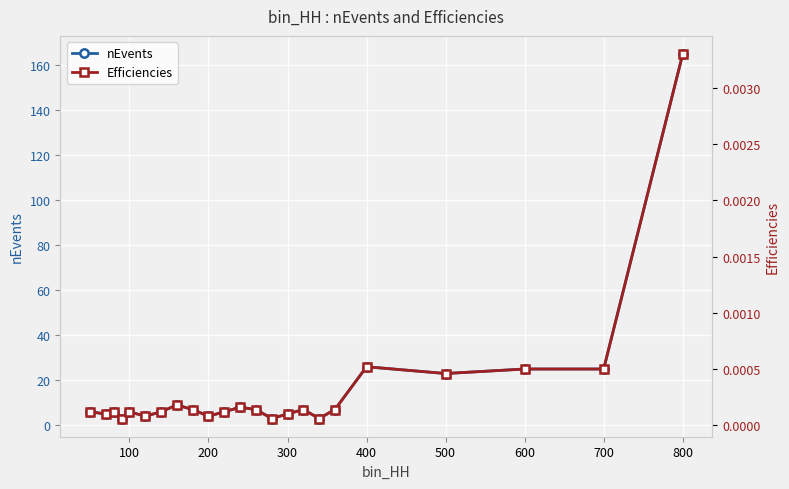

True or false: Efficiencies and nEvents intersect in this chart.

False